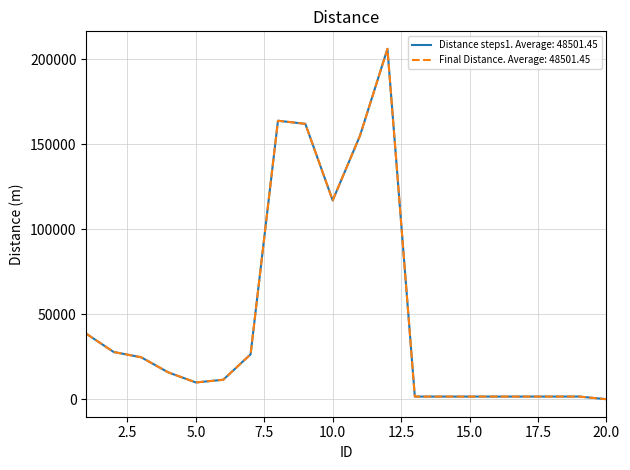

Is this an area chart (filled region under the line)?

No